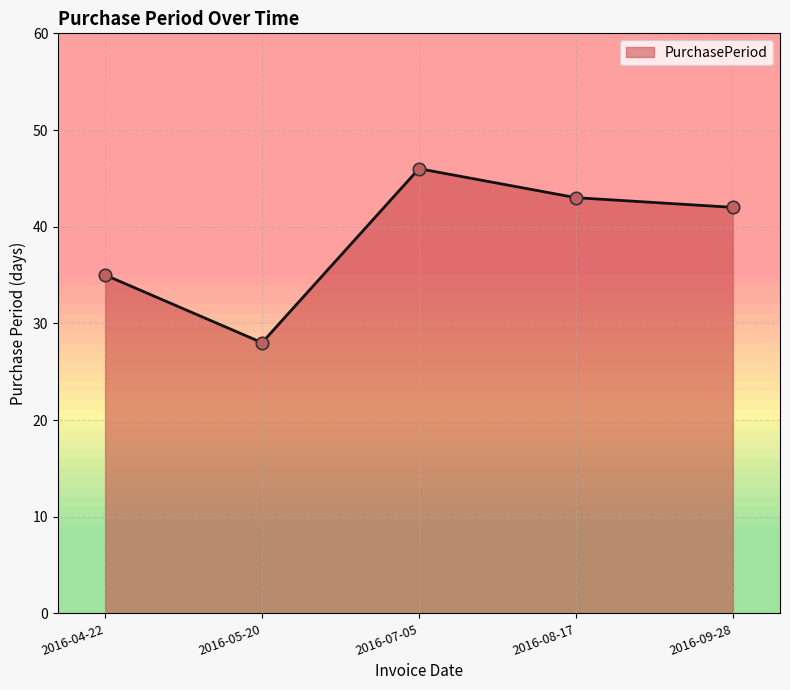

What is the ratio of the value at 2016-07-05 to the value at 2016-04-22?

1.3